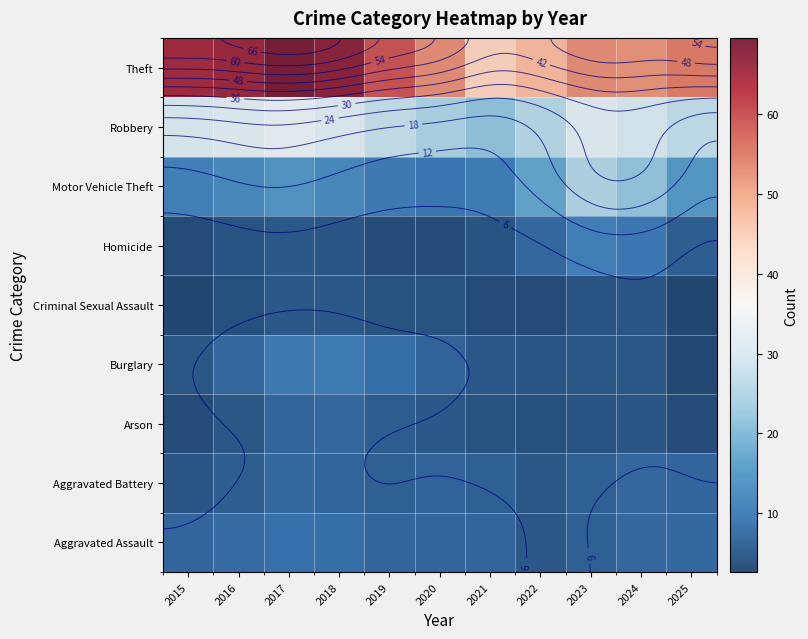

What is the approximate value of Criminal Sexual Assault at 2020?

4.2